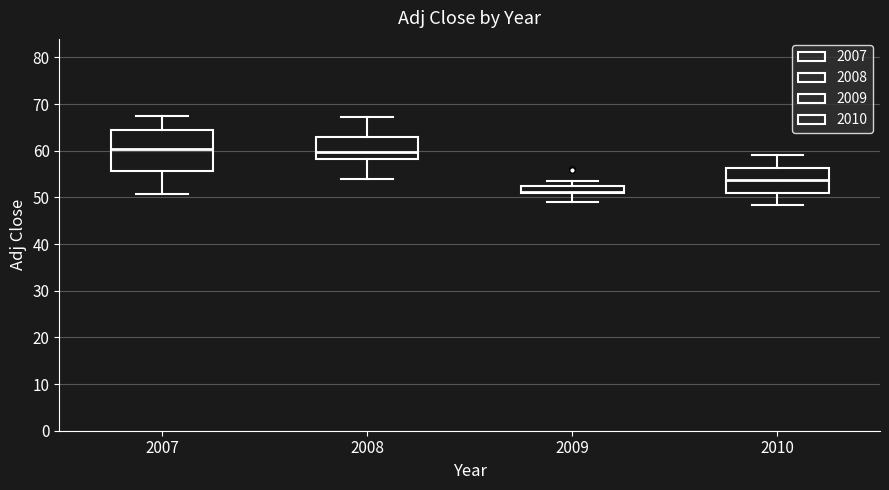

Reading left to right, transcribe this box plot: for each box, give where its median line is, the range the box spans, and where its two whiskers end, as read against the y-axis. The values are not printed on the chart, so give them approximately, as read against the axis.

2007: median 60, box 56 to 64, whiskers 51 to 67
2008: median 60, box 58 to 63, whiskers 54 to 67
2009: median 51 (just above the box's lower edge), box 51 to 52, whiskers 49 to 53
2010: median 54, box 51 to 56, whiskers 48 to 59